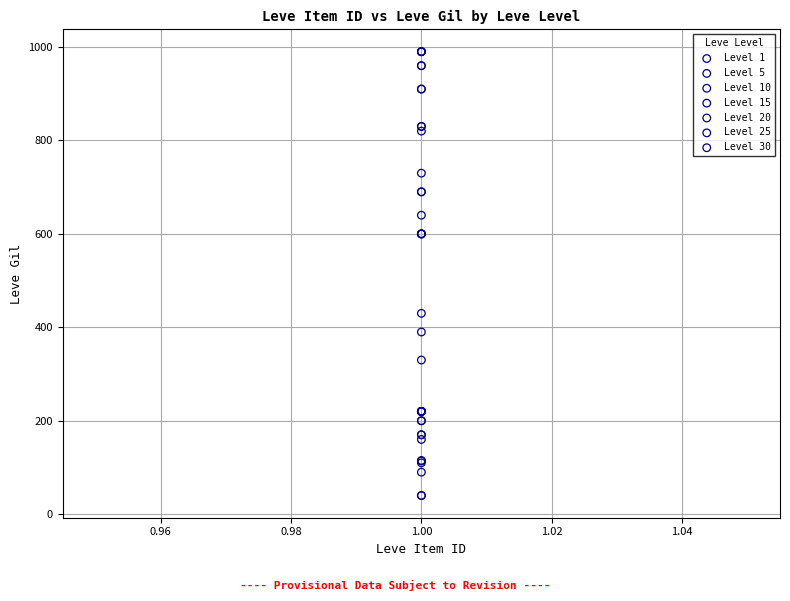

Which series reaches the minimum Y coordinate?

Level 15